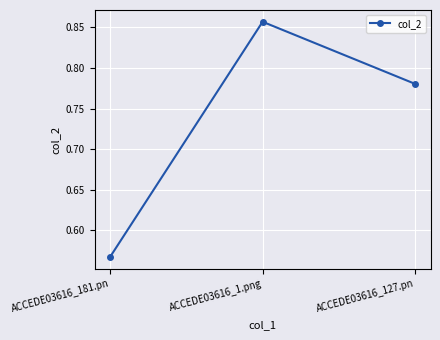

At which label is the value closest to 0?

ACCEDE03616_181.pn